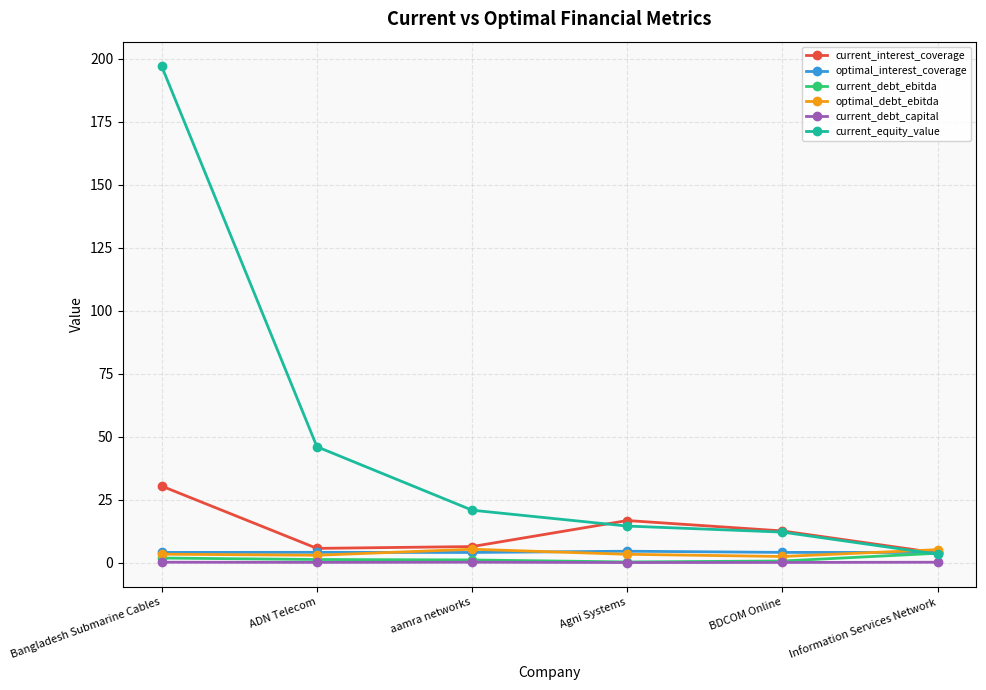

True or false: optimal_debt_ebitda has a value of 5.1 at Information Services Network.

True